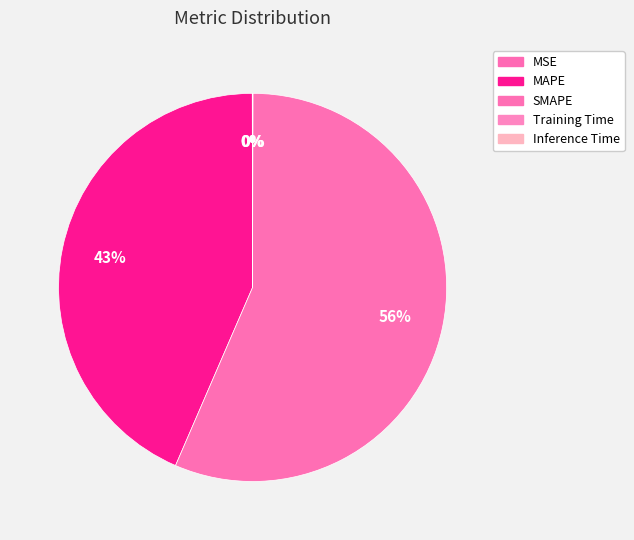

To the nearest percent, what percentage of the pie is SMAPE?

56%